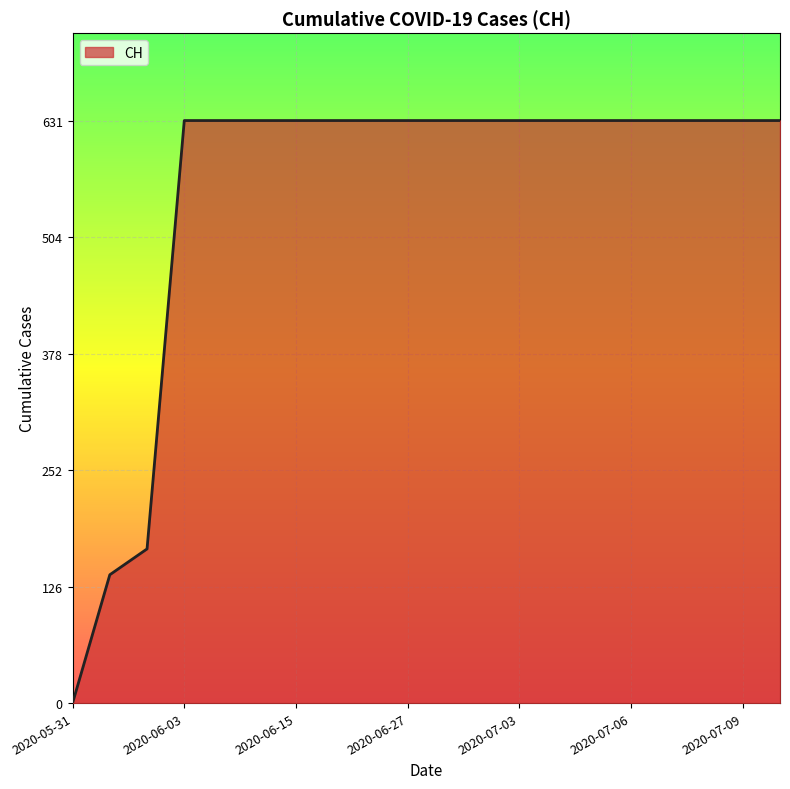

Does the chart display data point markers on the line(s)?

No